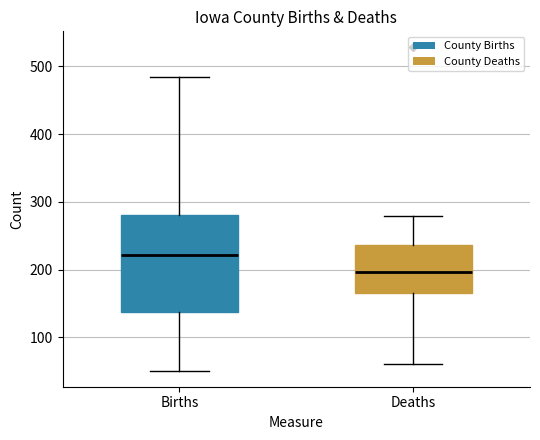

Reading left to right, read every box against the y-axis: the position of its median line, the range the box covers, and the ends of its whiskers. The values are not printed on the chart, so give them approximately, as read against the axis.

Births: median 220, box 140 to 280, whiskers 50 to 480
Deaths: median 200, box 170 to 240, whiskers 60 to 280